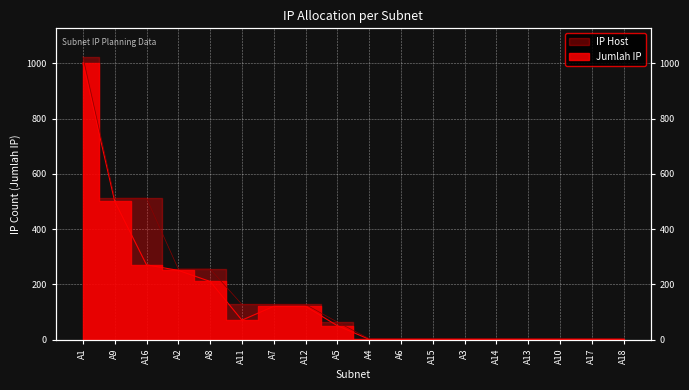

True or false: IP Host and Jumlah IP cross at least once.

False